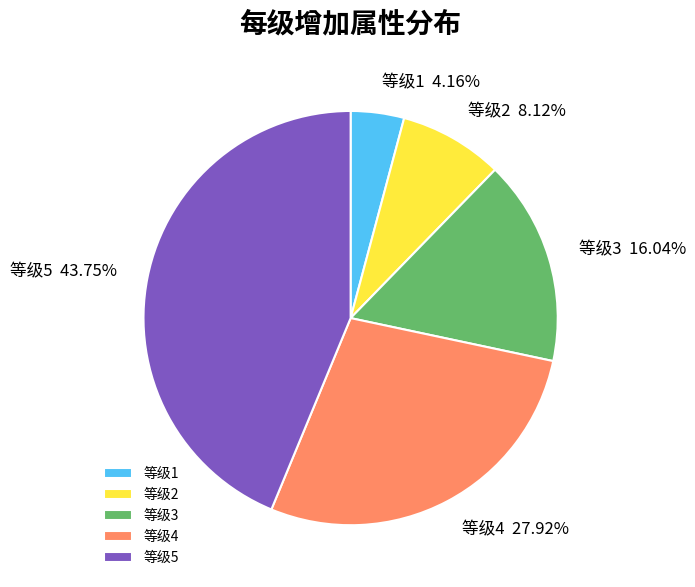

Do 等级4 and 等级5 together represent more than half of the pie?

Yes